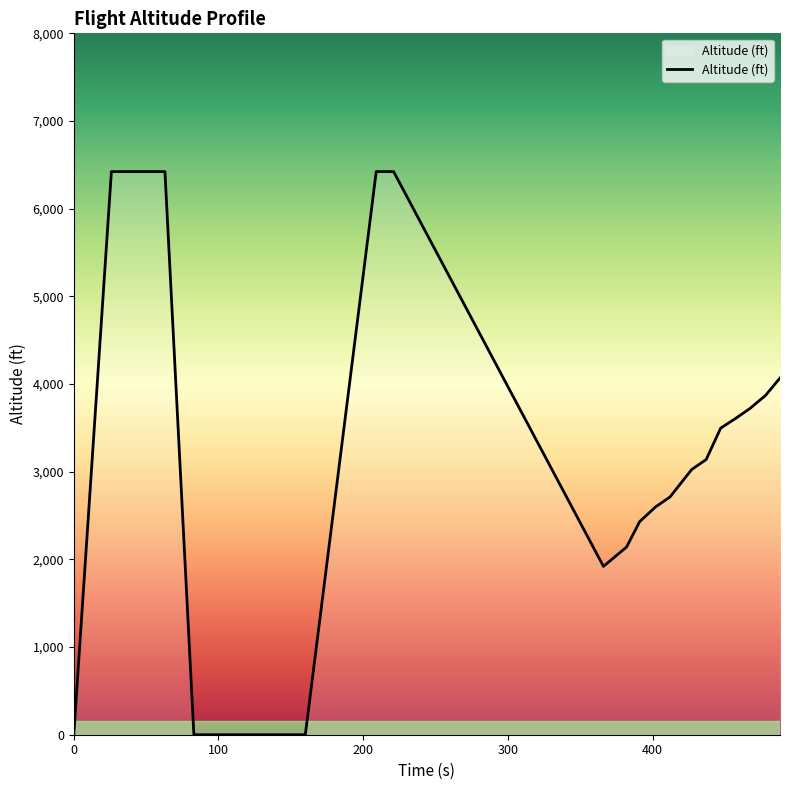

What is the maximum value shown in the chart?

6423